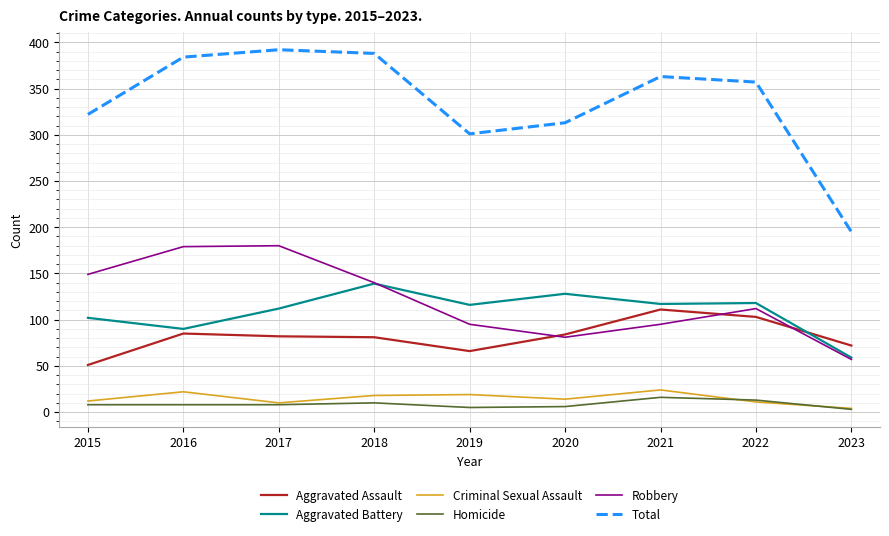

Is it true that Robbery equals 81 at 2020?

True